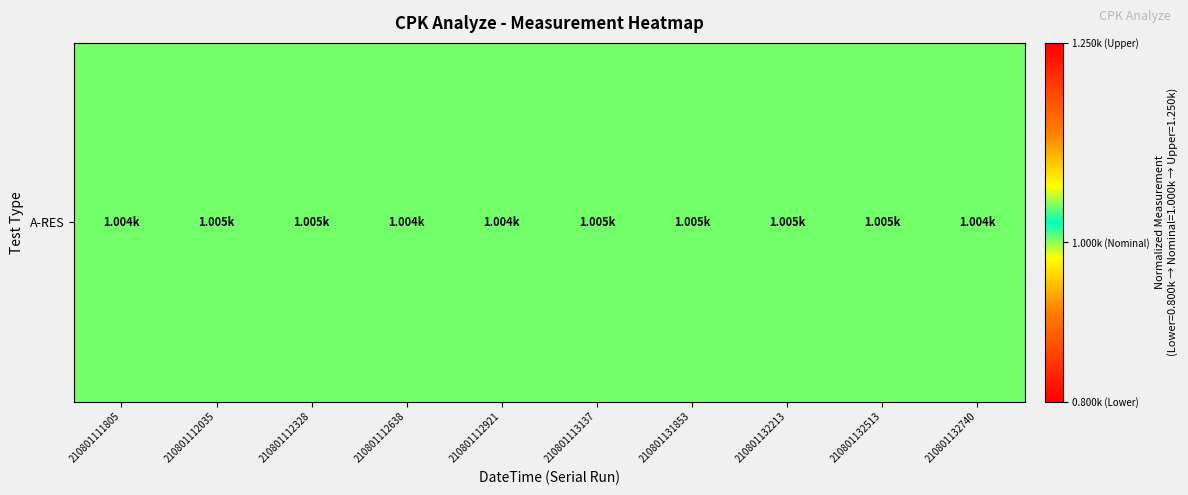

List the labels in order of value, smallest first.

210801111805, 210801112638, 210801112921, 210801132740, 210801112035, 210801112328, 210801113137, 210801131853, 210801132213, 210801132513